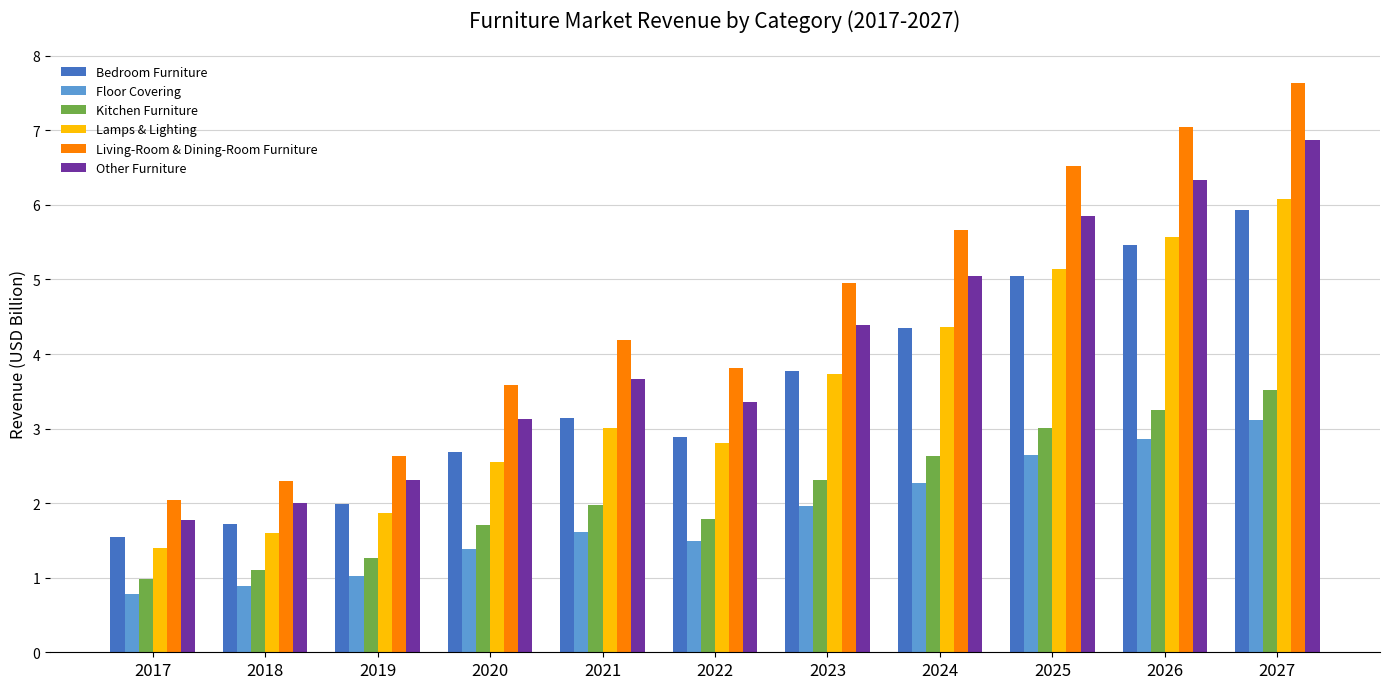

What is the total value across all series at 2022?

16.1